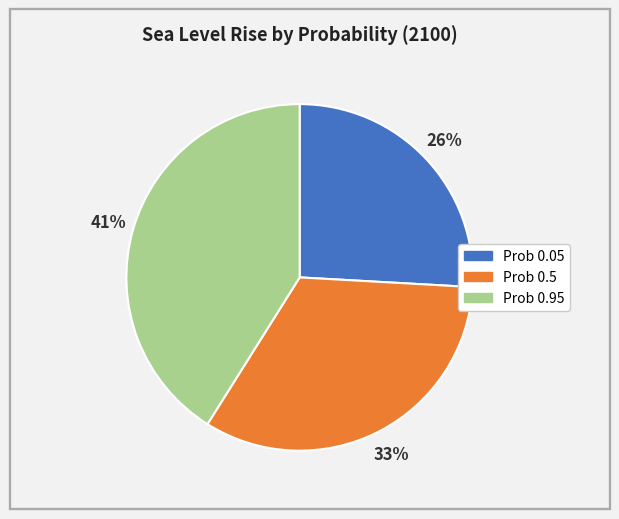

Is there any slice that represents more than half of the pie?

No